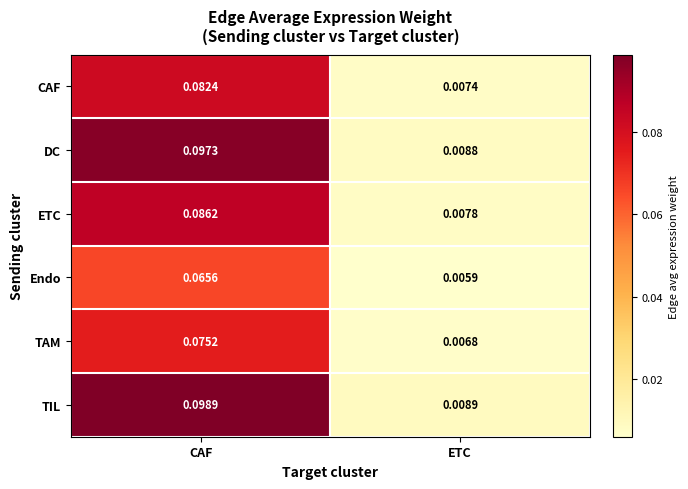

Which series has the largest total across all categories?

TIL